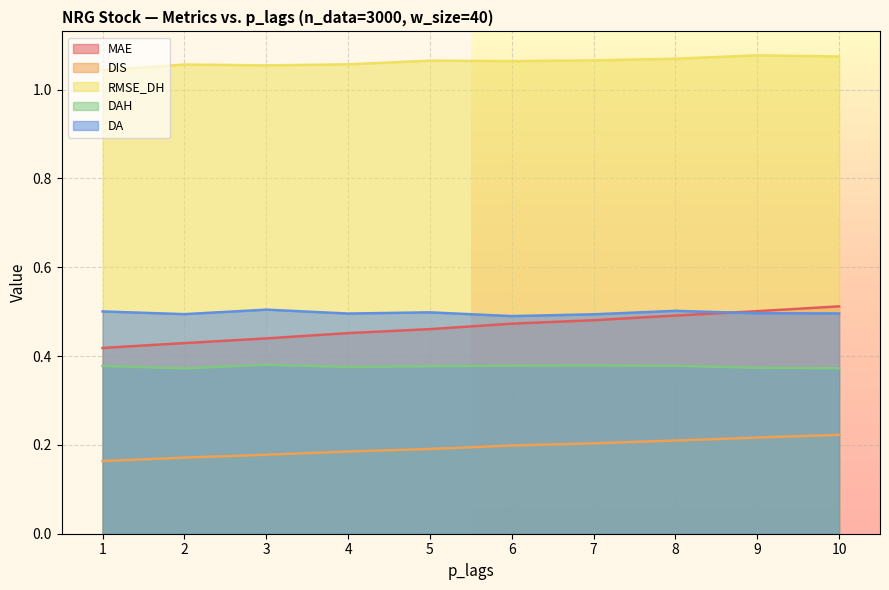

True or false: MAE and RMSE_DH cross at least once.

False